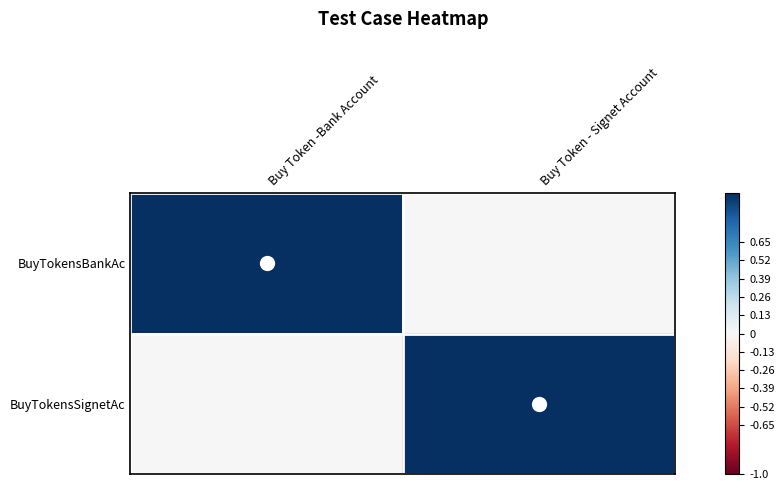

Reading right to left, list all the values displayed in this chart.

BuyTokensBankAc: Buy Token - Signet Account=0	Buy Token -Bank Account=1
BuyTokensSignetAc: Buy Token - Signet Account=1	Buy Token -Bank Account=0